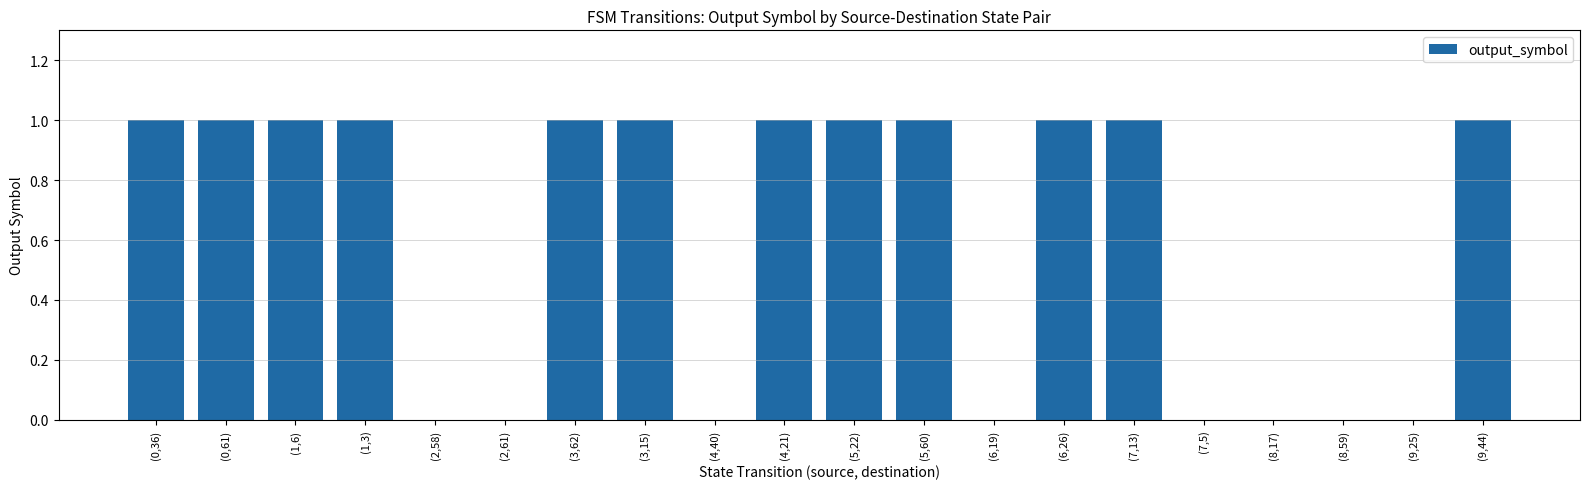

Is it true that the value at (0,61) is 1?

True